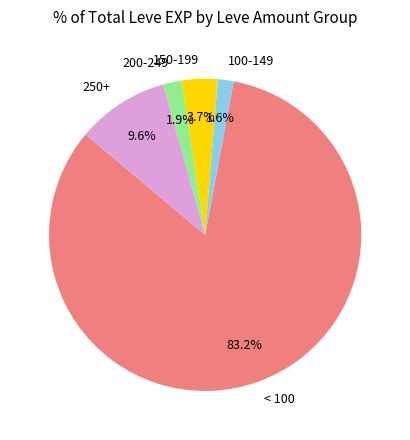

Do 150-199 and 100-149 together represent more than half of the pie?

No